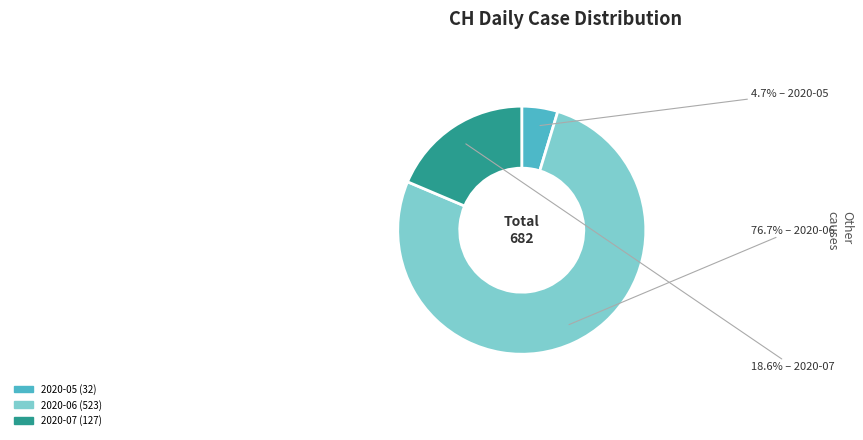

Is there a majority slice in this chart?

Yes